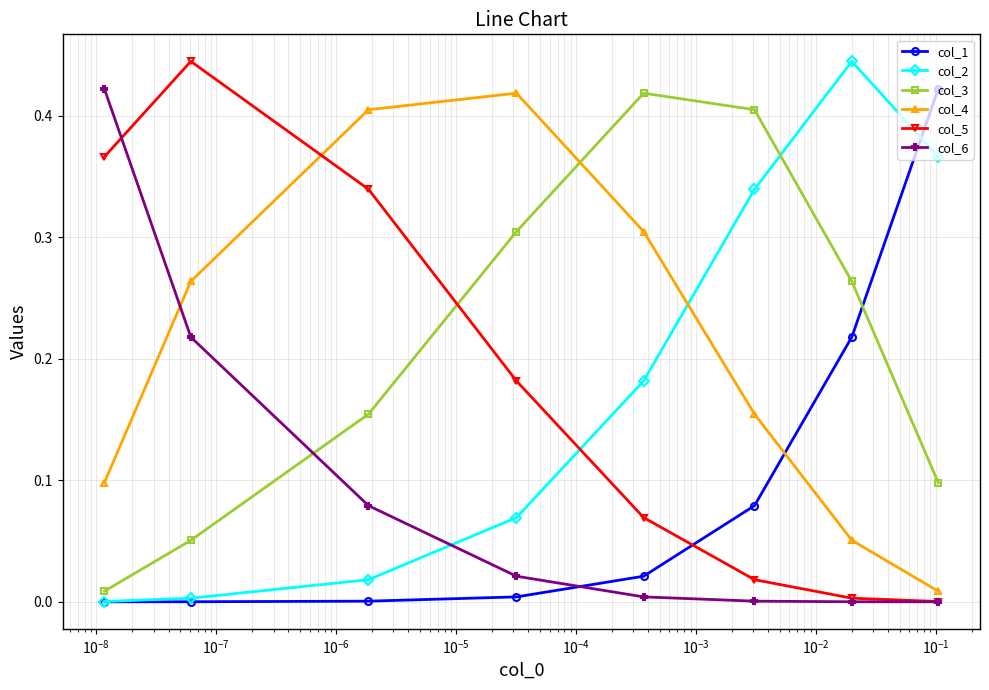

What is the total value across all series at $\mathdefault{10^{-8}}$?

1.0